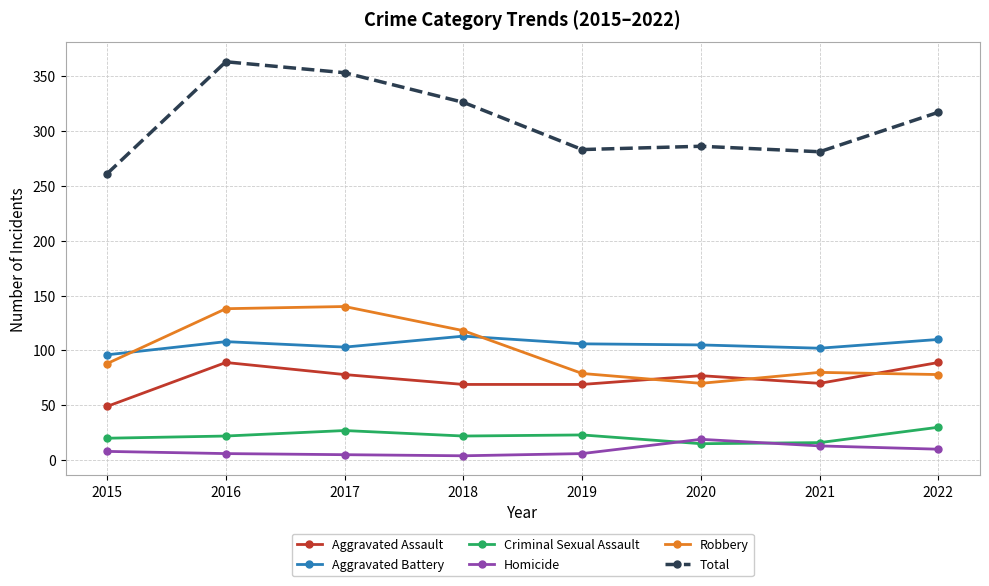

Count the number of categories in the chart.

8